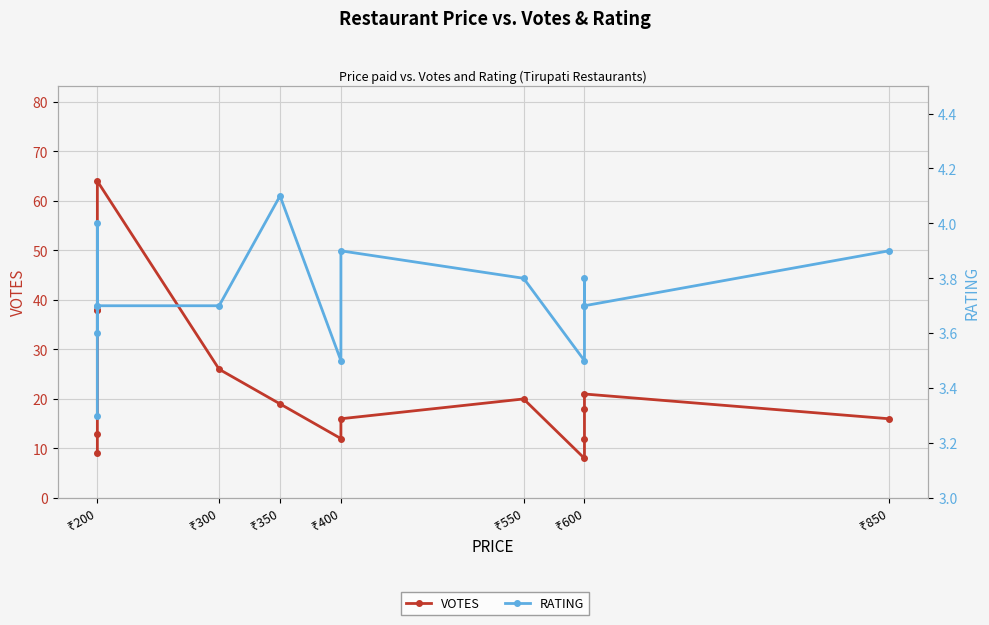

How many values in the VOTES series exceed 18?

7